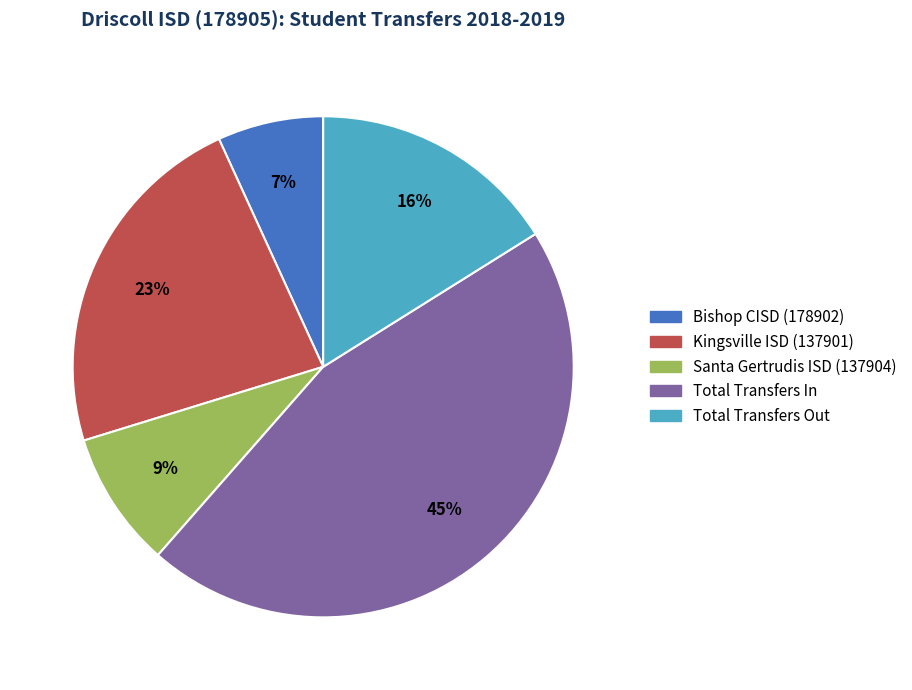

Which category has the smallest portion of the pie?

Bishop CISD (178902)